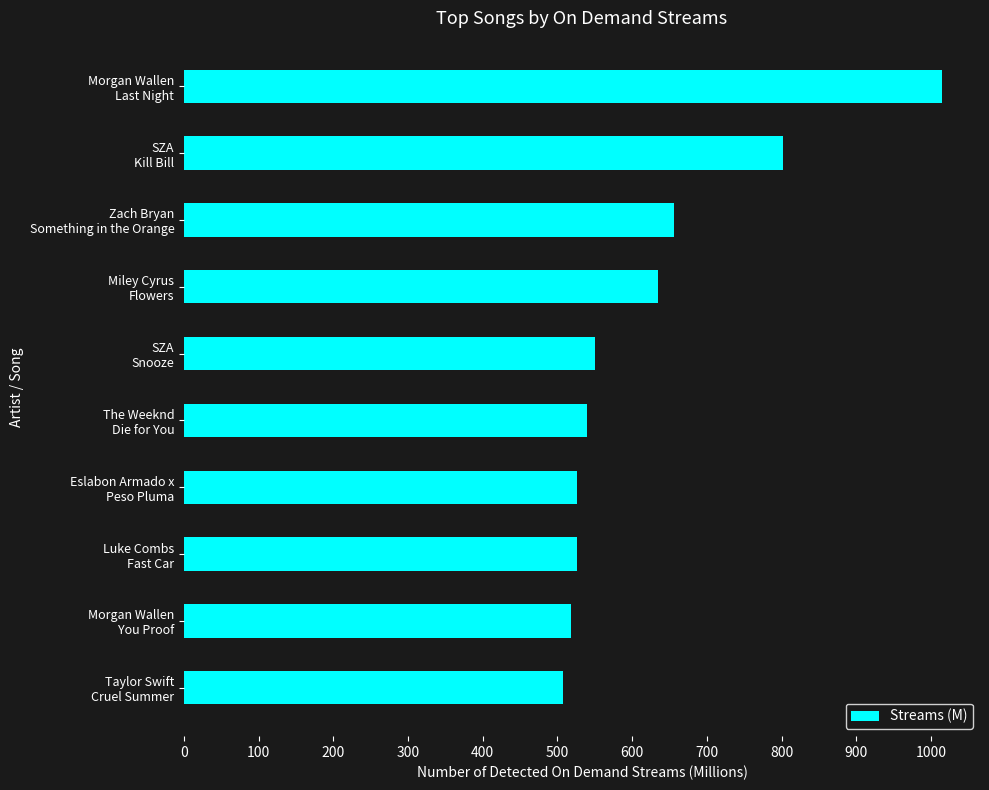

Does the chart contain stacked bars?

No